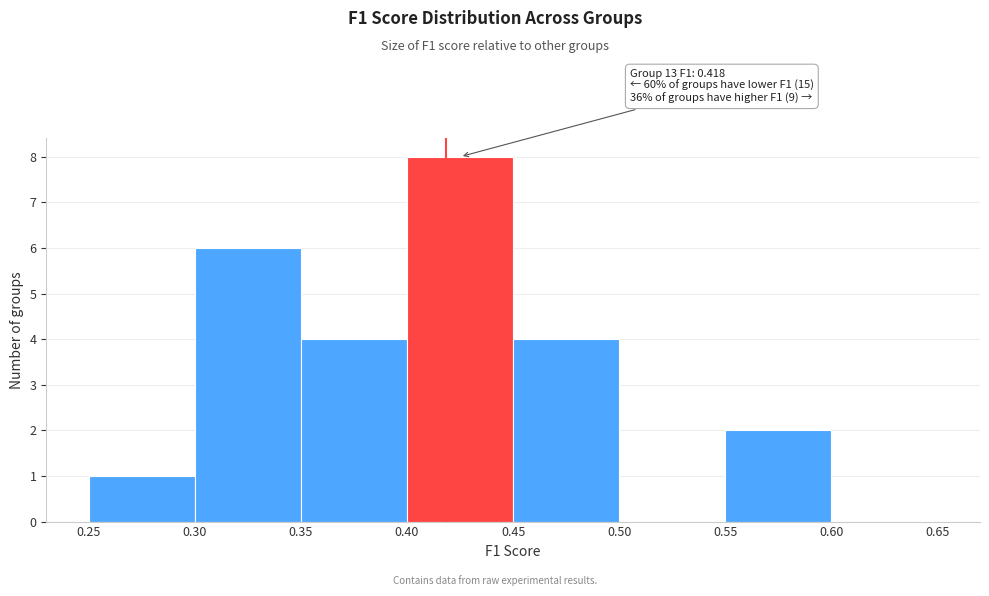

Which range on the x-axis has the tallest bar?

0.40 to 0.45